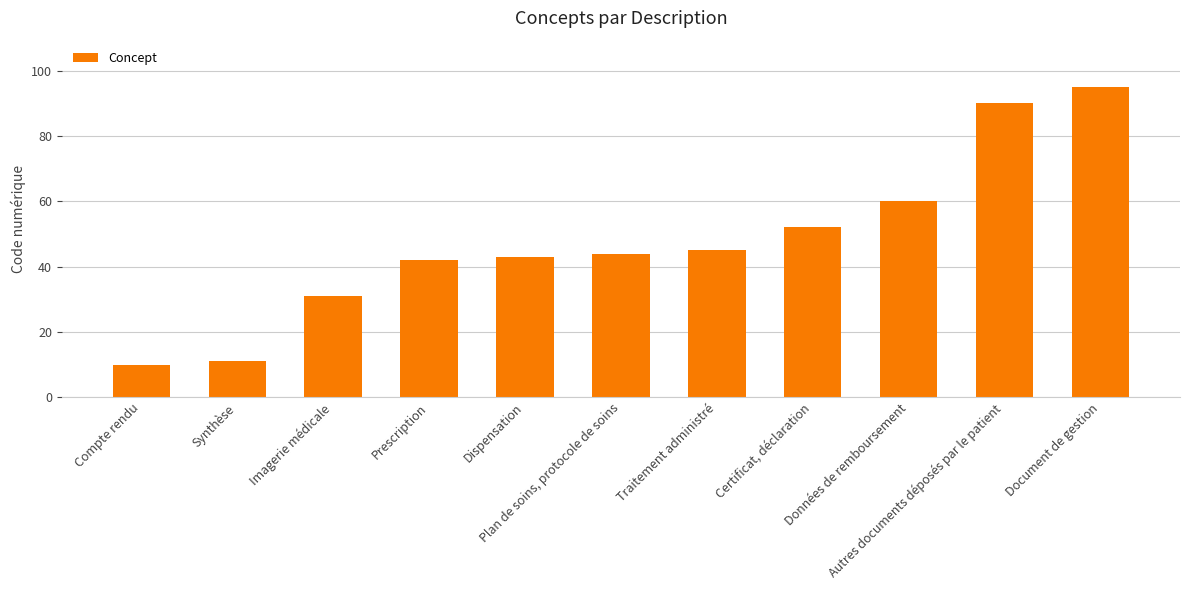

What is the label of the 2nd bar from the right?

Autres documents déposés par le patient